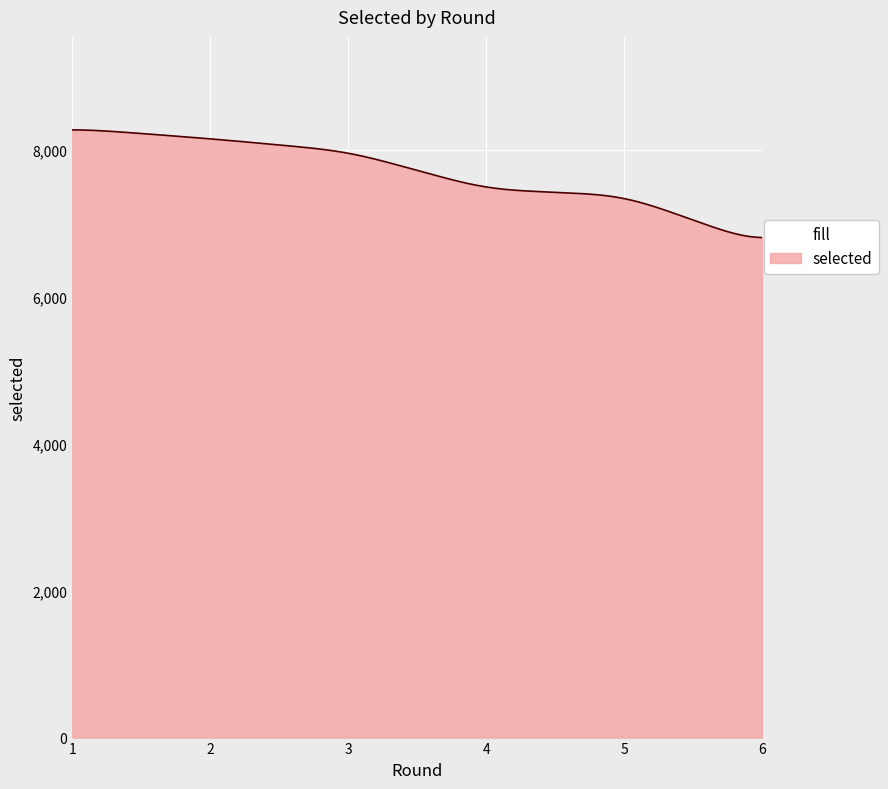

What is the difference between the maximum and minimum values?

1465.8